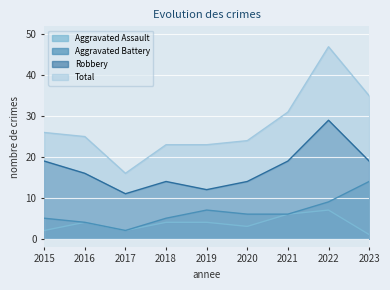

What is the sum of the Robbery values at 2019 and 2020?

26